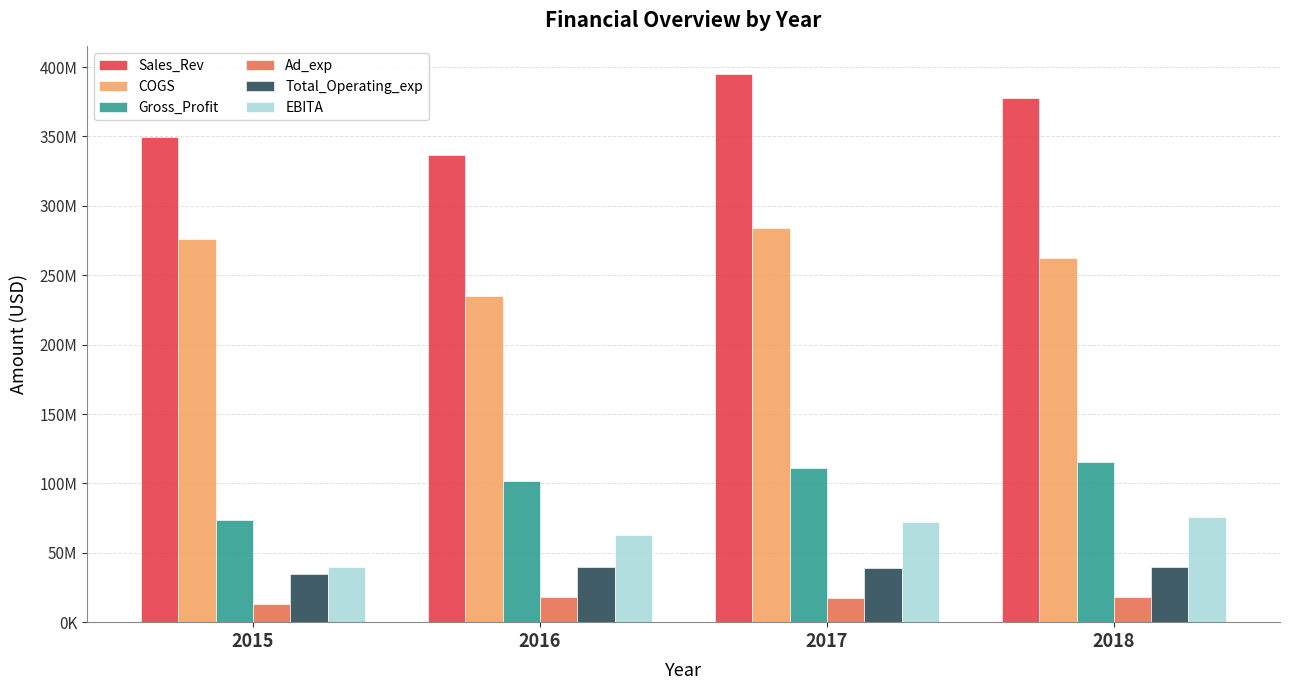

What are all the series names shown in the legend?

Sales_Rev, COGS, Gross_Profit, Ad_exp, Total_Operating_exp, EBITA